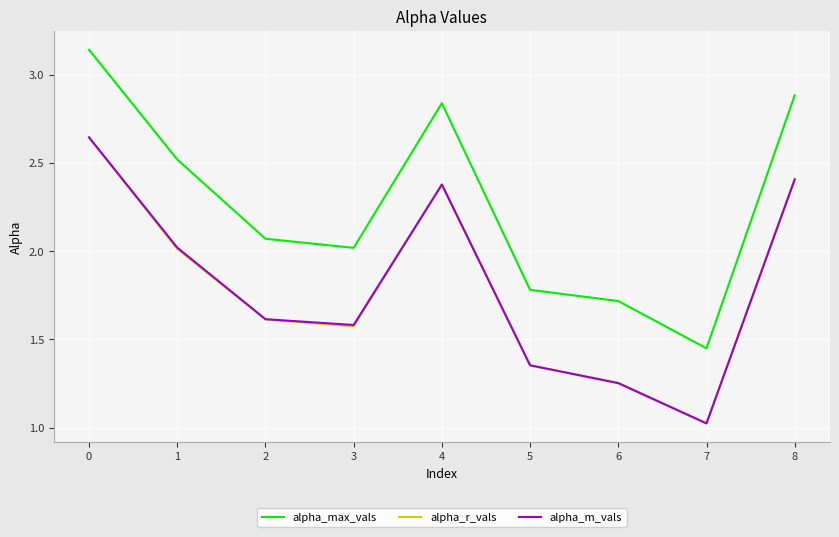

True or false: alpha_m_vals has a value of 1.6 at 3.

True